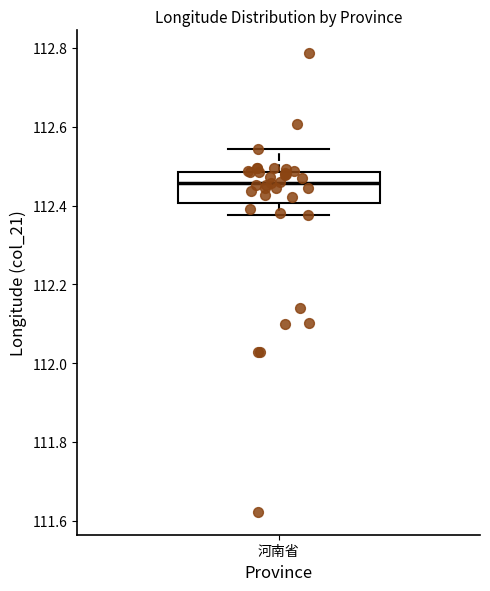

Transcribe this box plot: give where the median line is, the range the box spans, and where the two whiskers end, as read against the y-axis. The values are not printed on the chart, so give them approximately, as read against the axis.

median 112.46, box 112.40 to 112.48, whiskers 112.38 to 112.54